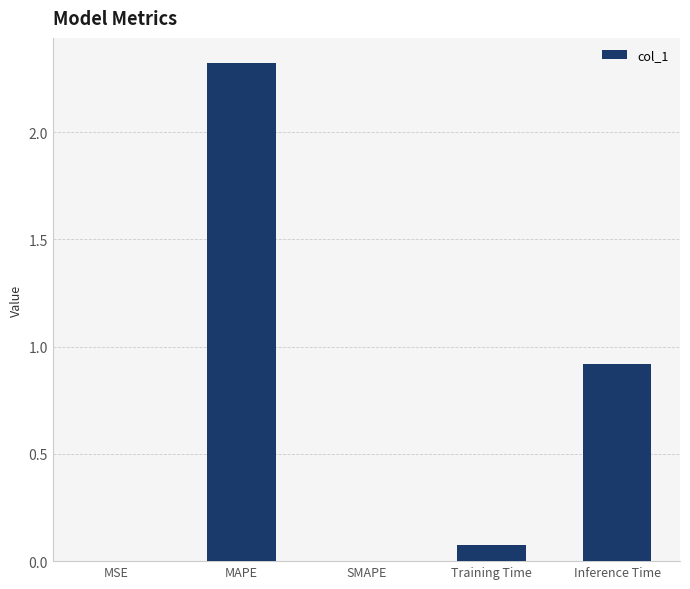

The value at MAPE is 2.3. True or false?

True